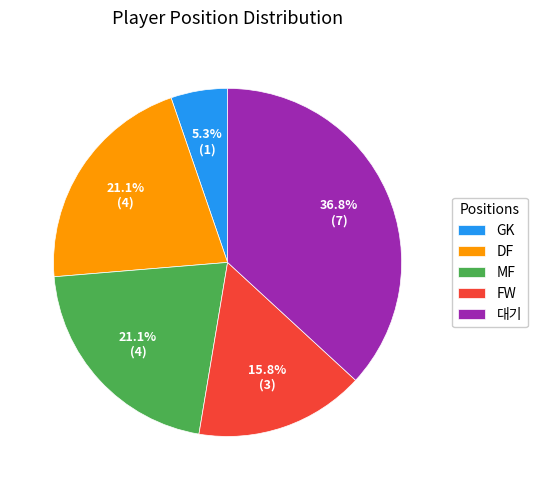

How many slices are in this pie chart?

5